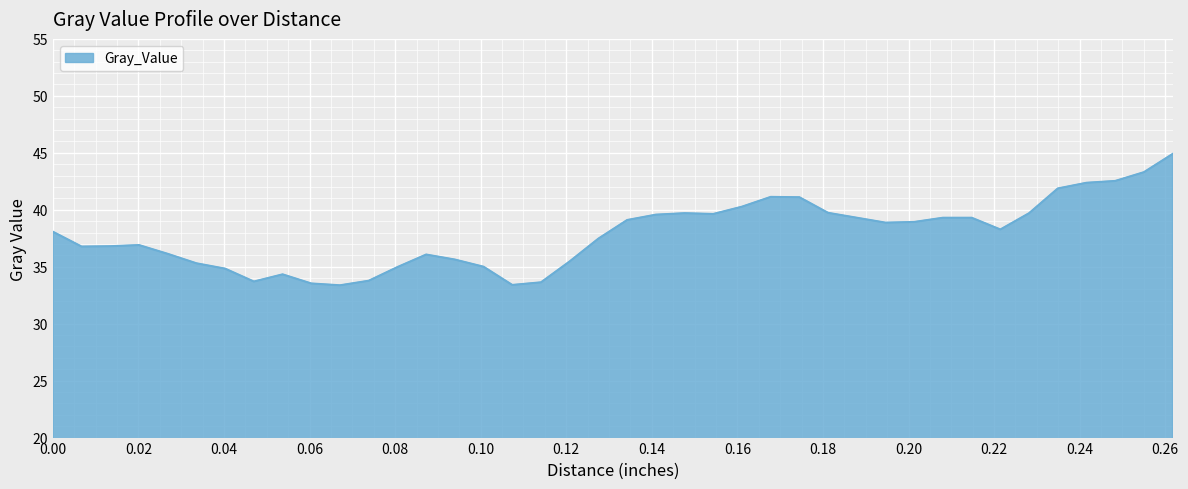

Does the chart display data point markers on the line(s)?

No